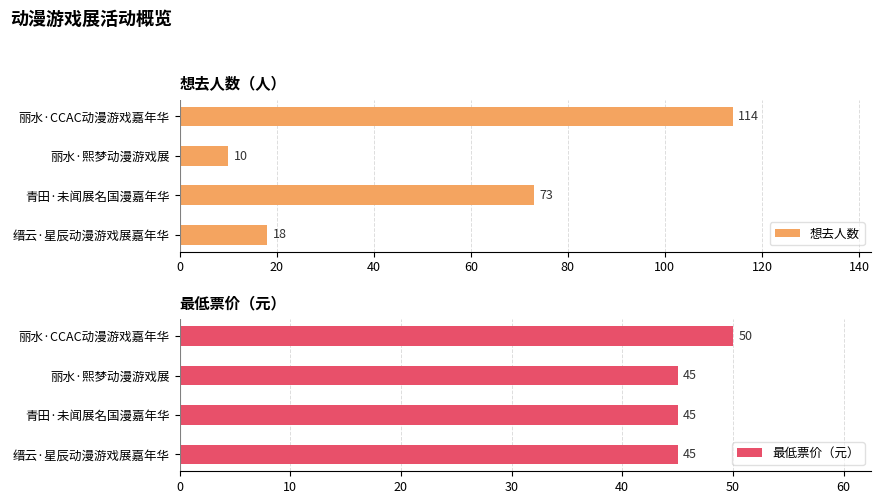

What is the sum of all 想去人数 values?

215